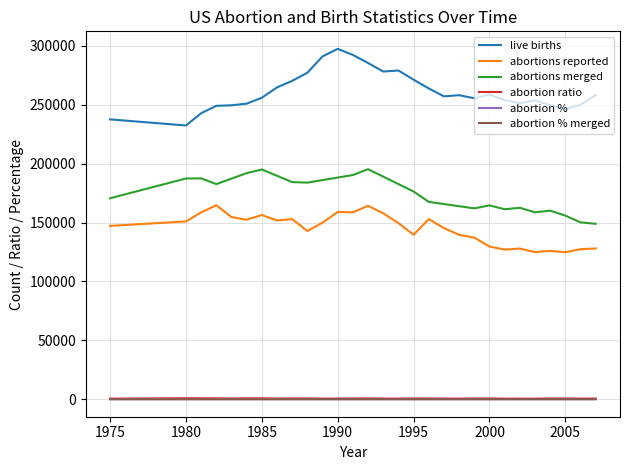

Which series has the largest total across all categories?

live births